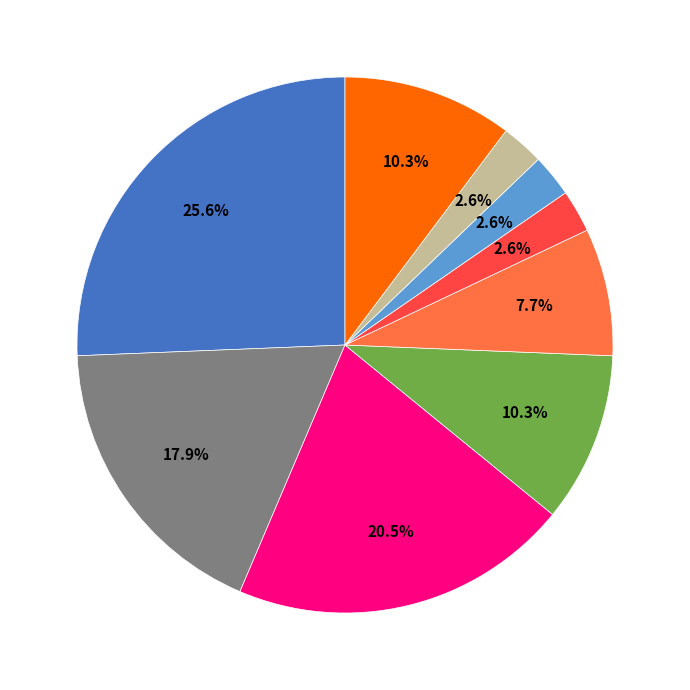

Does any single category account for the majority?

No